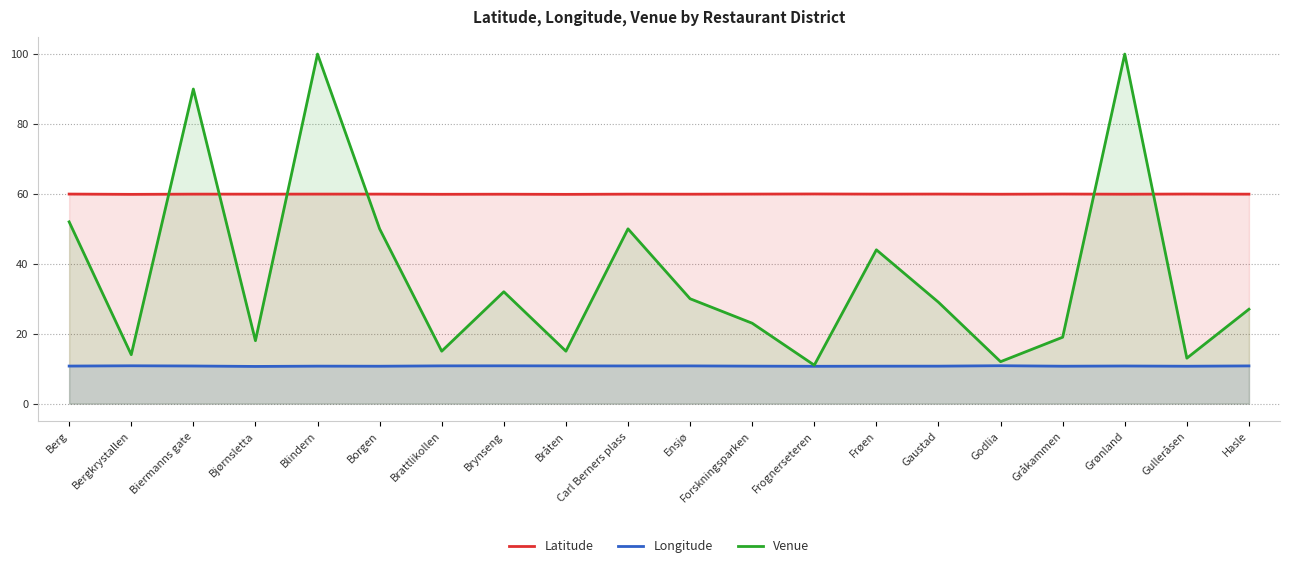

Rank the series at Bjørnsletta from highest to lowest value.

Latitude, Venue, Longitude